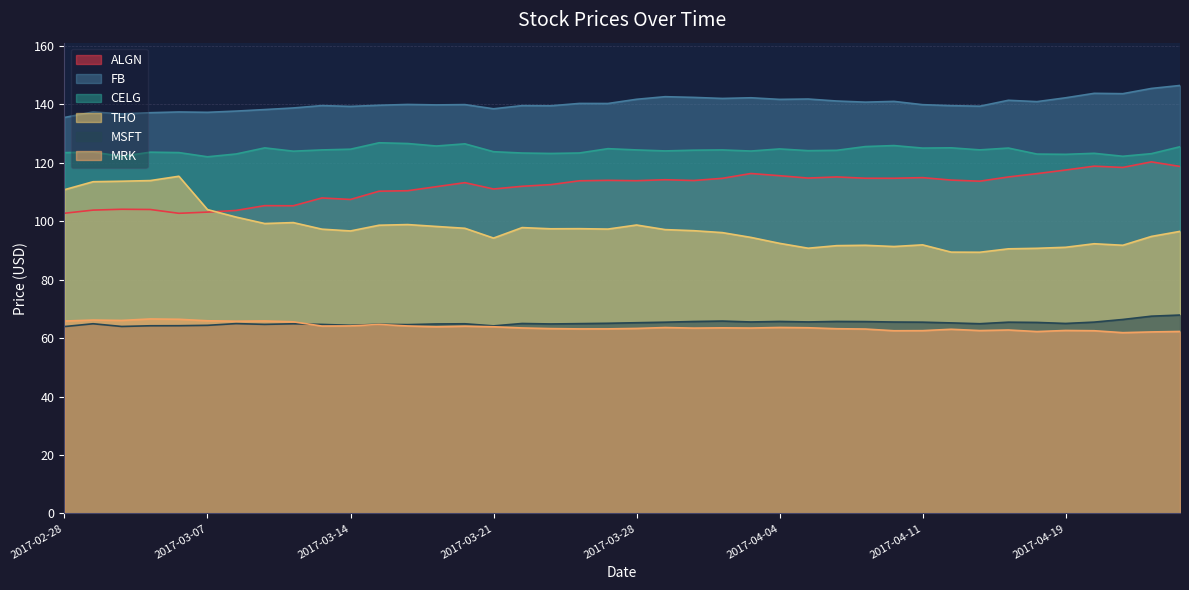

Where is the first local maximum for THO?

2017-03-06